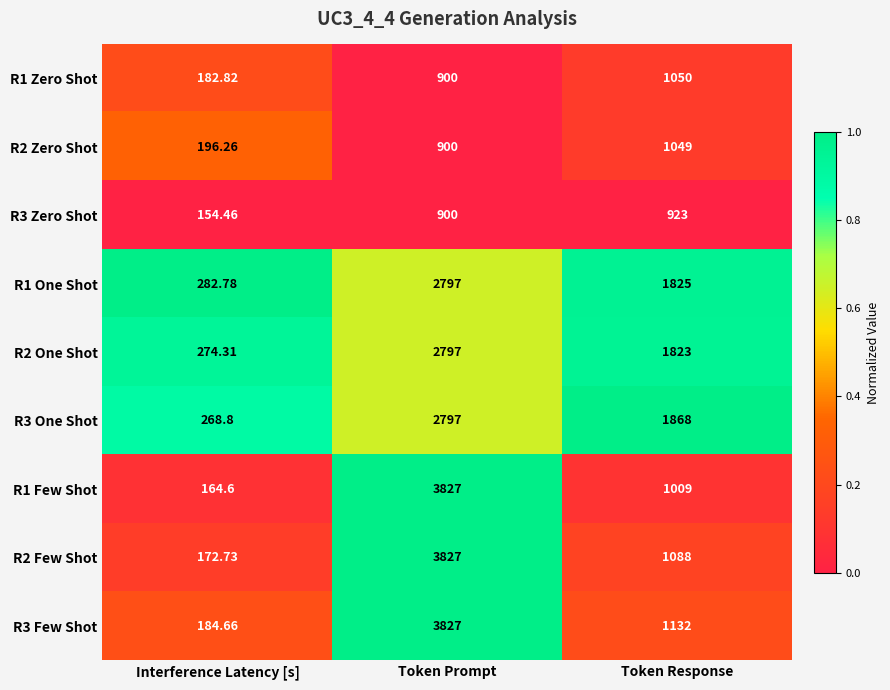

At which label does R2 One Shot first exceed 1823?

Token Prompt